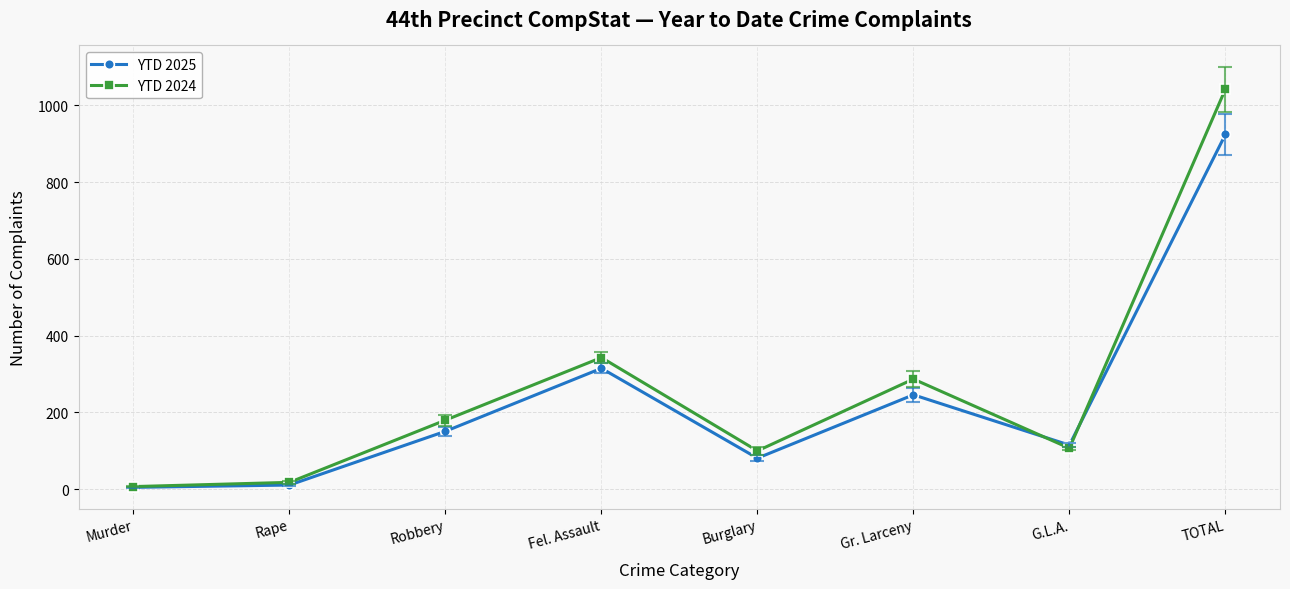

The YTD 2025 series shows 269 at Robbery. True or false?

False